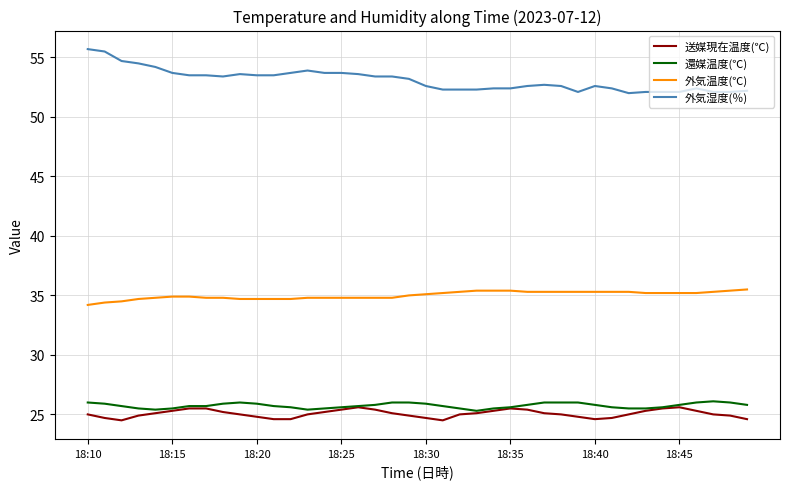

How many distinct data groups are displayed?

4